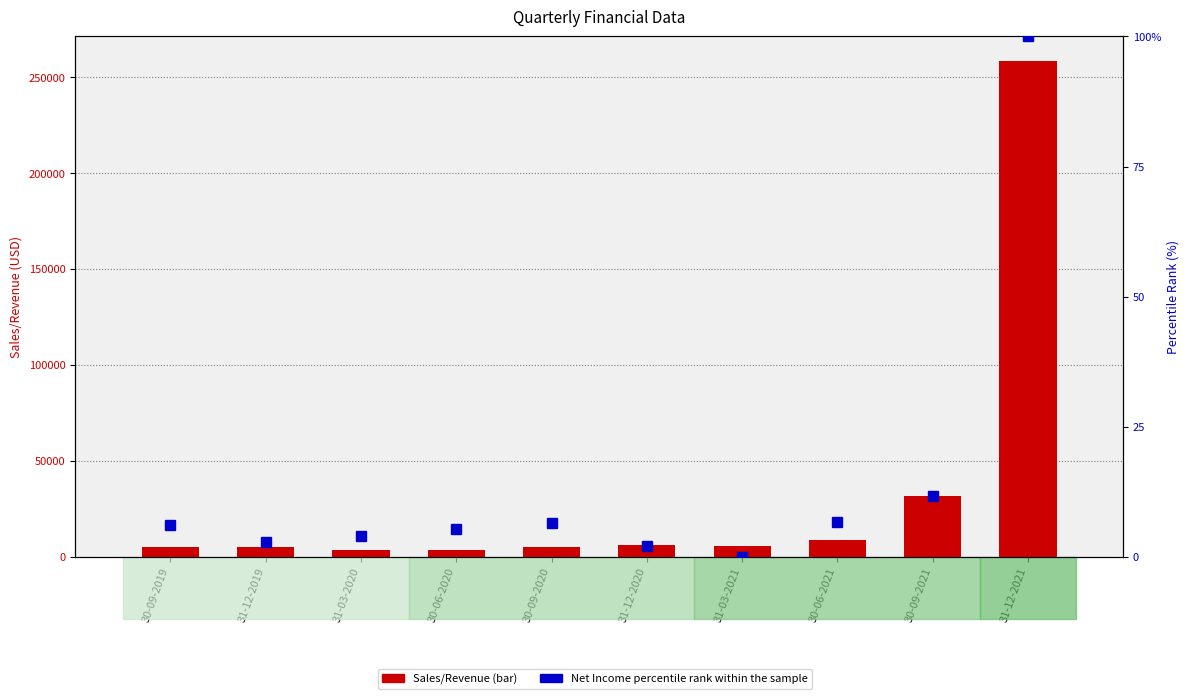

True or false: Net Income percentile rank within the sample has a value of 5.4 at 30-06-2020.

True